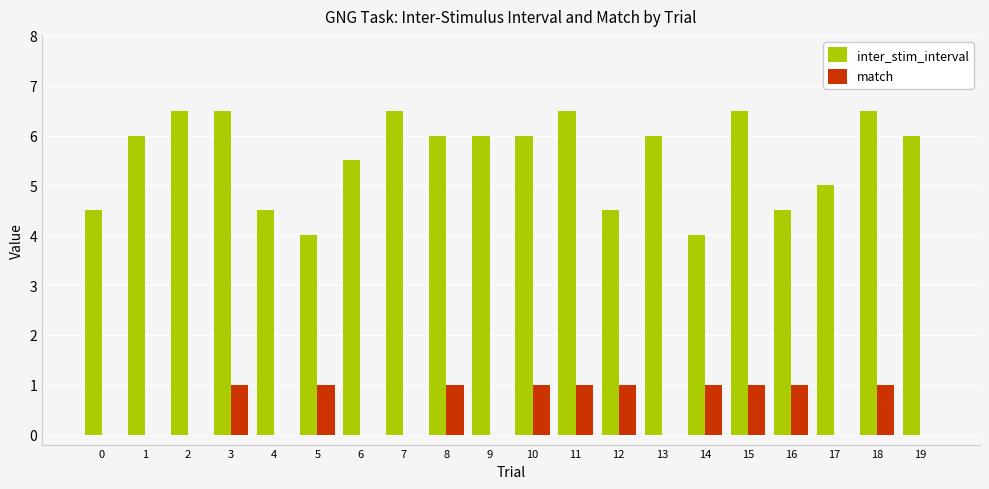

The match series shows -0.4 at 19. True or false?

False